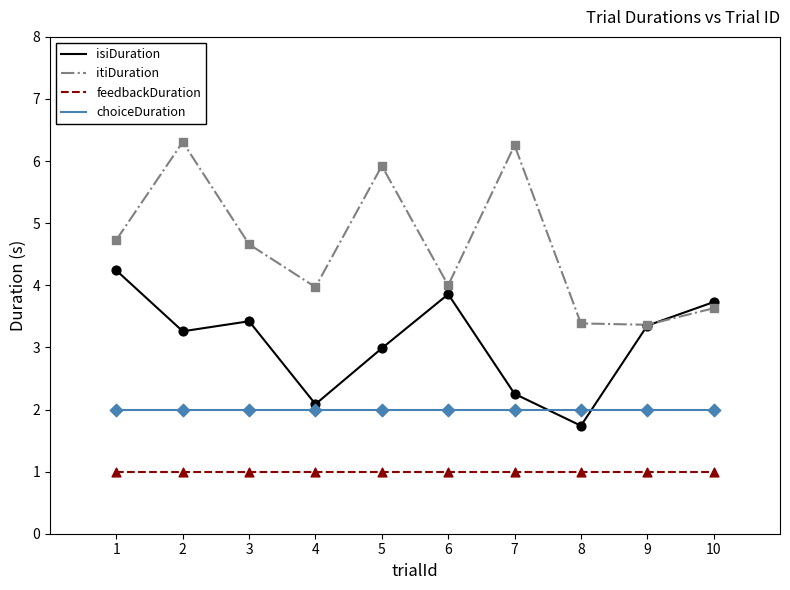

Is the value of choiceDuration at 7 greater than the value of feedbackDuration at 2?

Yes